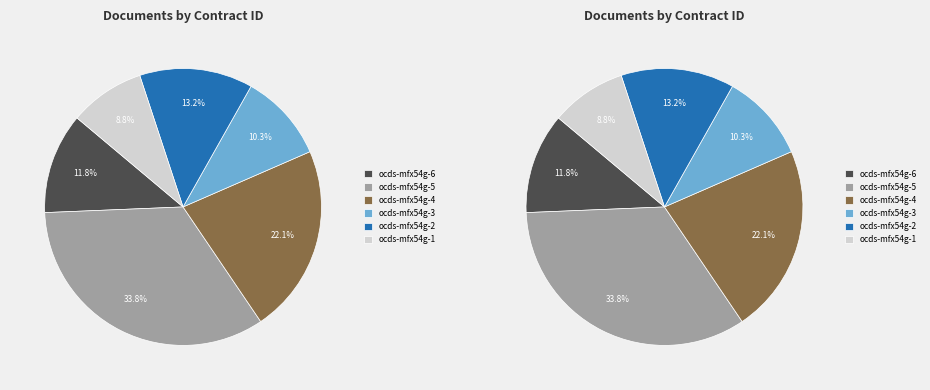

Which has a higher value, ocds-mfx54g-5 or ocds-mfx54g-6?

ocds-mfx54g-5